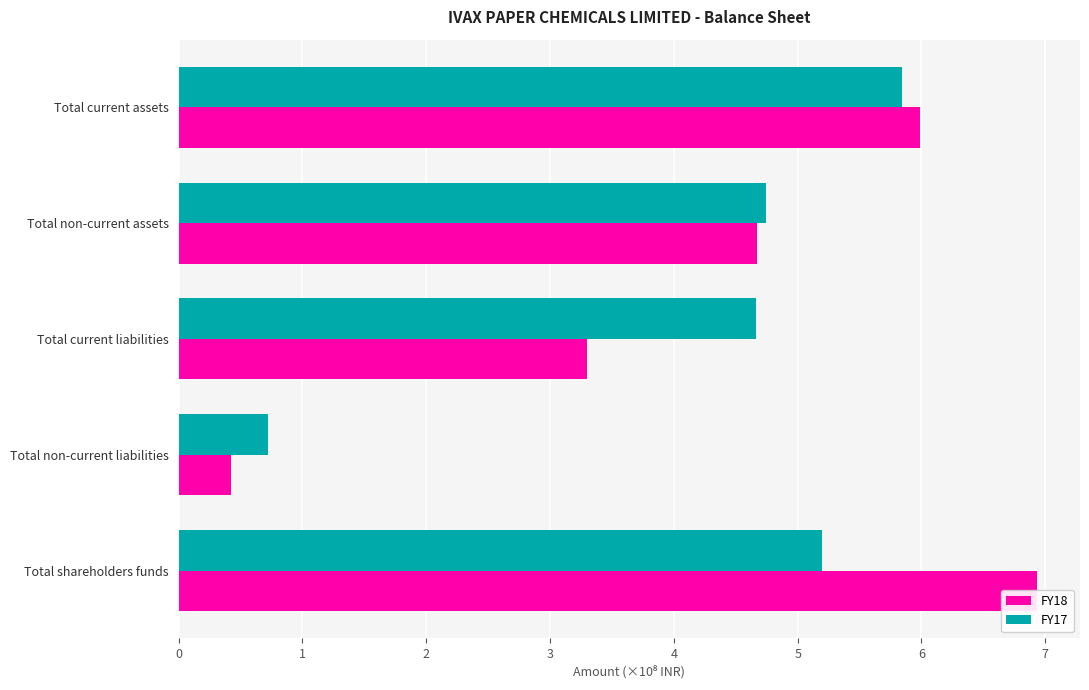

What is the average value of the FY17 series?

4.2